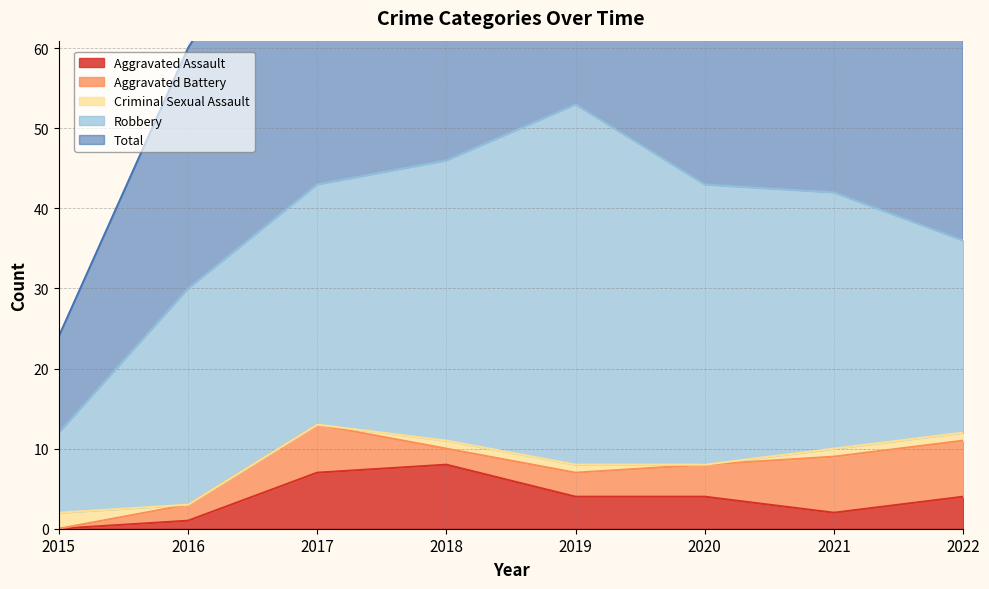

Count the number of data series in this chart.

5